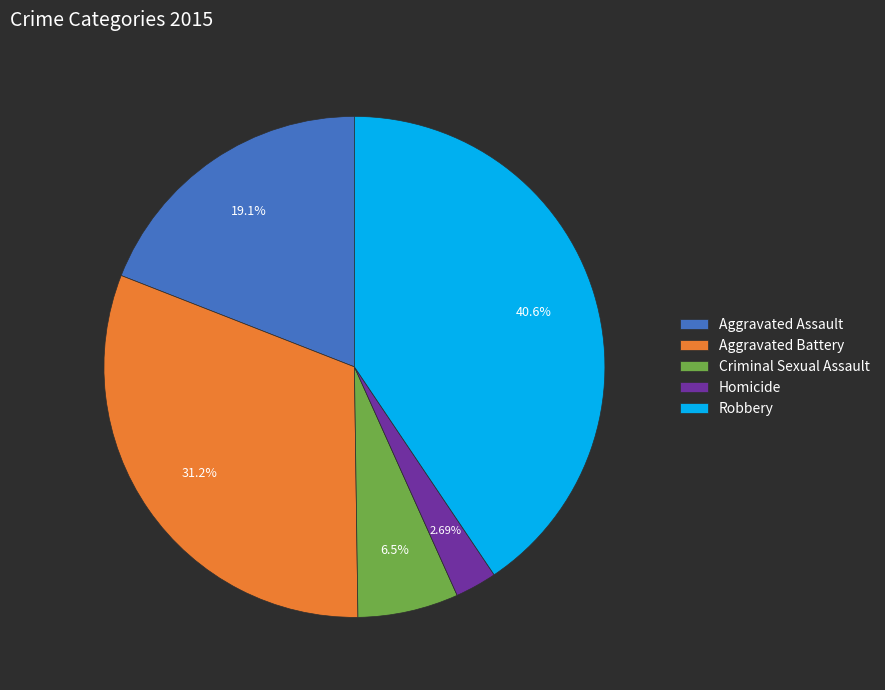

Which category has the biggest portion of the pie?

Robbery